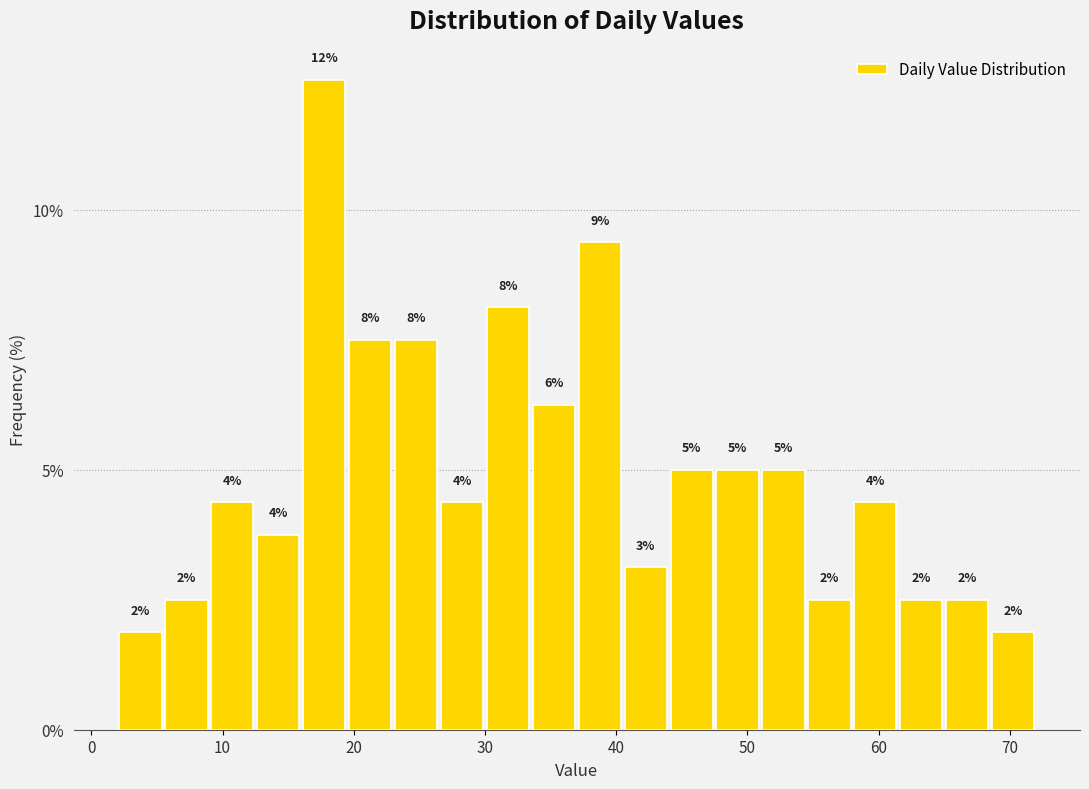

Read against the x-axis, roughly where is the centre of the tallest bar?

18